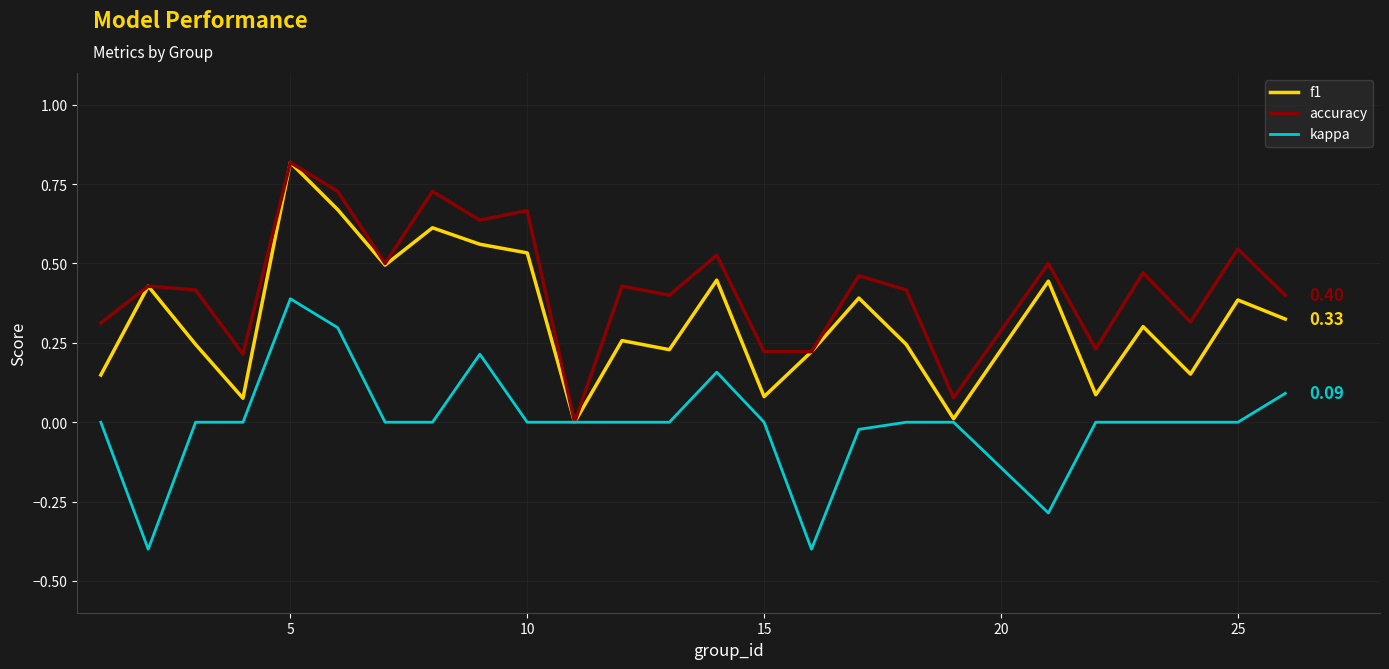

Rank the series by their average value, from highest to lowest.

accuracy, f1, kappa